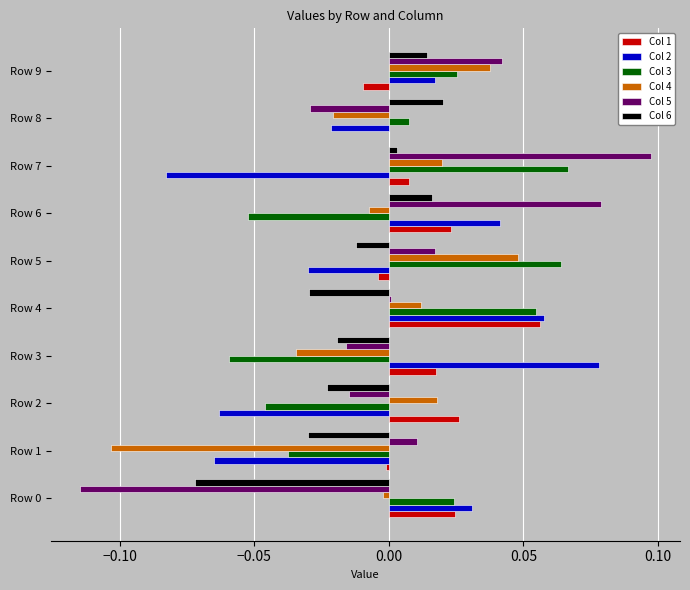

The Col 3 series shows 0.0 at Row 9. True or false?

True